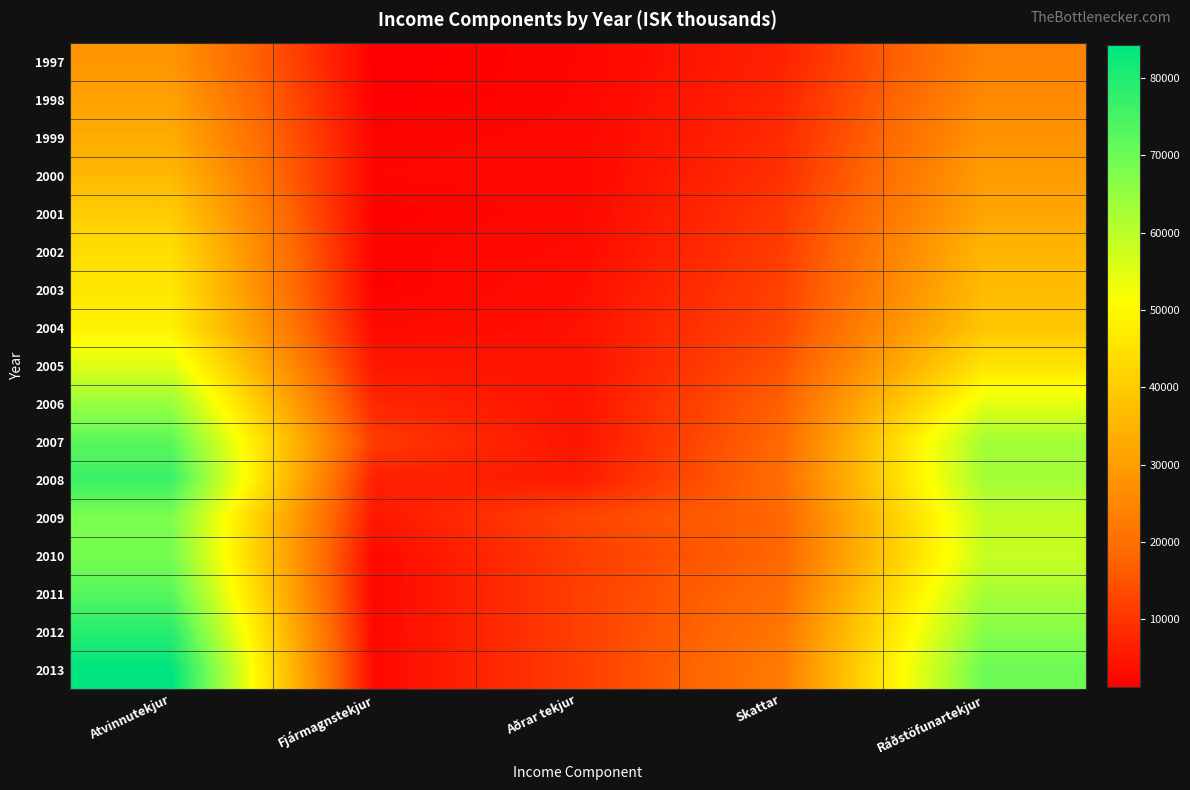

Which category has the lowest value across all series?

Fjármagnstekjur